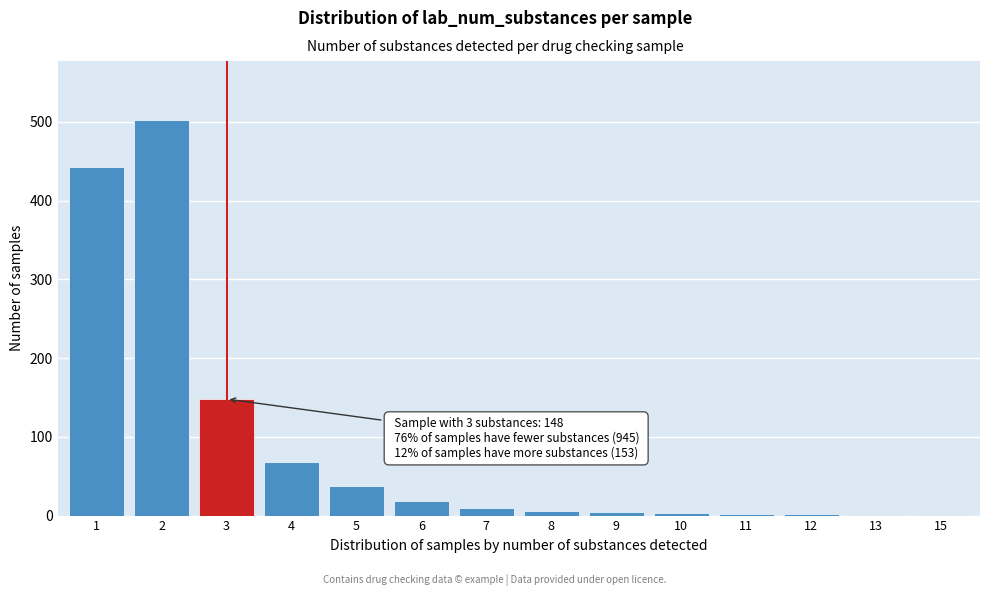

What is the maximum value shown in the chart?

502